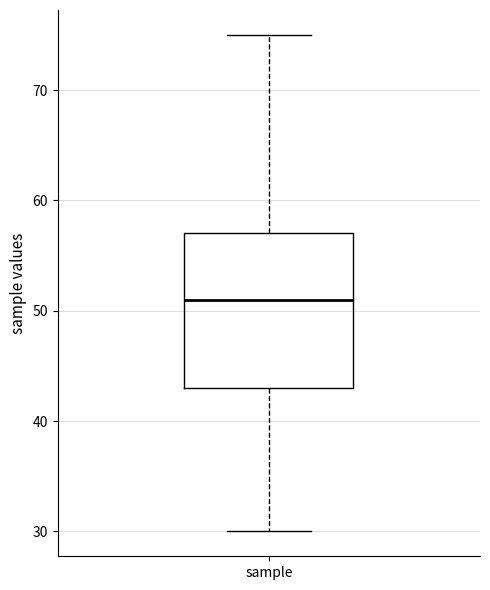

Transcribe this box plot: give where the median line is, the range the box spans, and where the two whiskers end, as read against the y-axis. The values are not printed on the chart, so give them approximately, as read against the axis.

median 51, box 43 to 57, whiskers 30 to 75